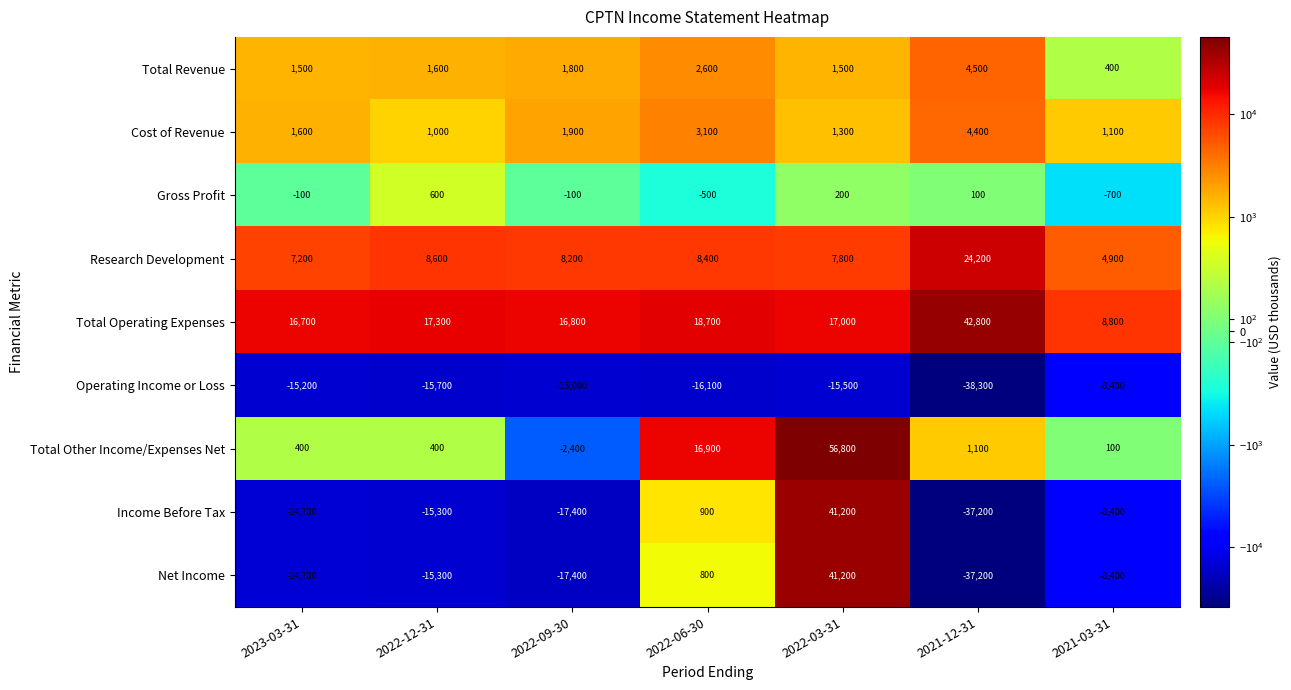

Which series has the largest total across all categories?

Total Operating Expenses